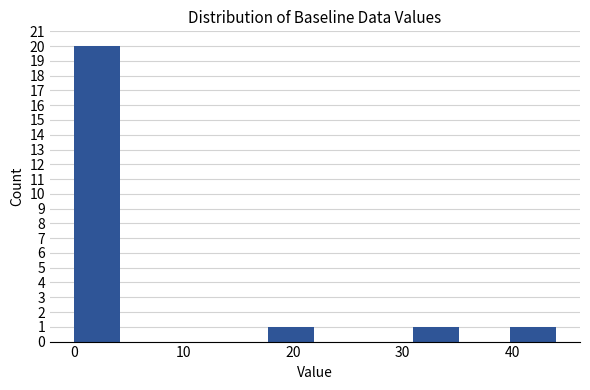

Reading left to right, list every bar in this chart as the range it spans on the x-axis followed by its height. Neither the bar edges nor the heights are printed on the chart, so give them approximately, as read against the axes.

0 to 4: 20
4 to 9: 0
9 to 13: 0
13 to 18: 0
18 to 22: 1
22 to 27: 0
27 to 31: 0
31 to 35: 1
35 to 40: 0
40 to 44: 1